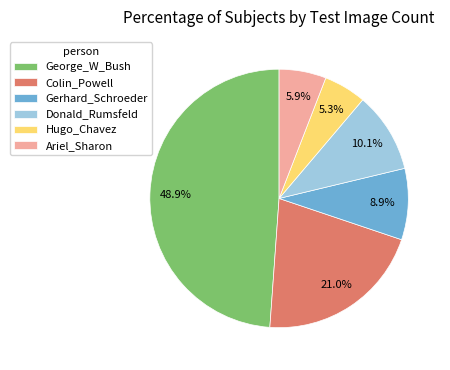

What is the largest slice in the pie chart?

George_W_Bush